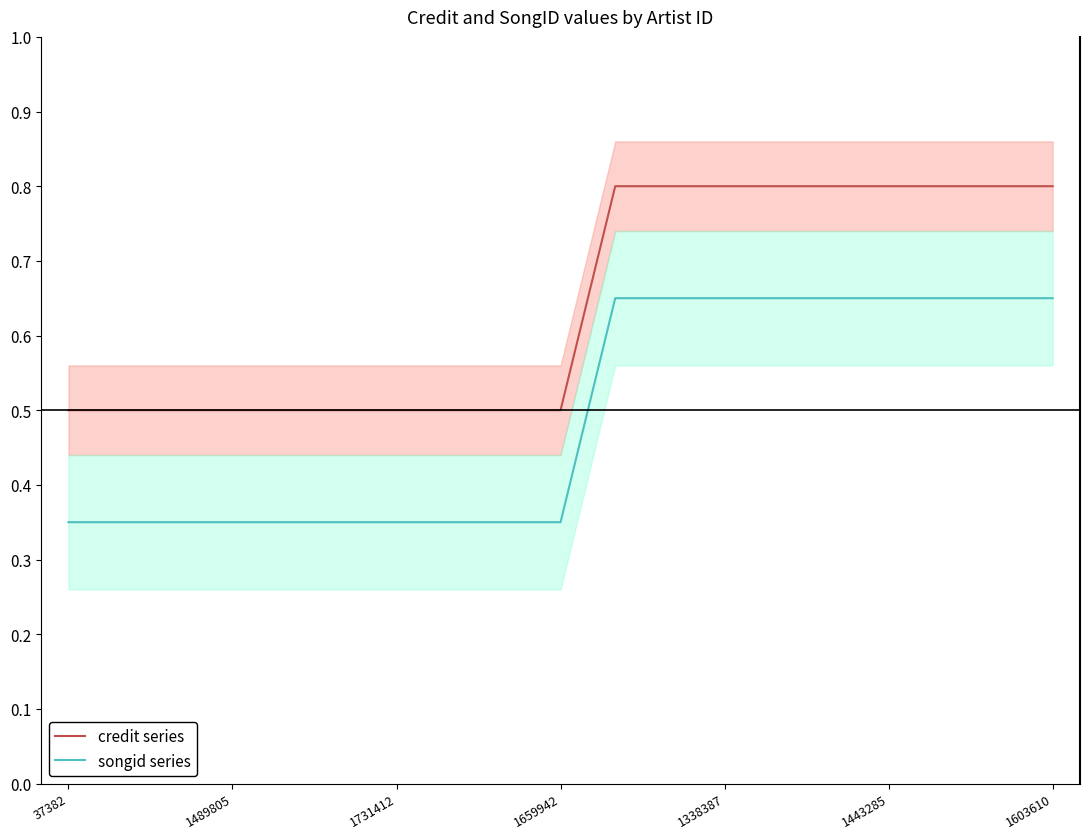

True or false: songid series and credit series intersect in this chart.

False